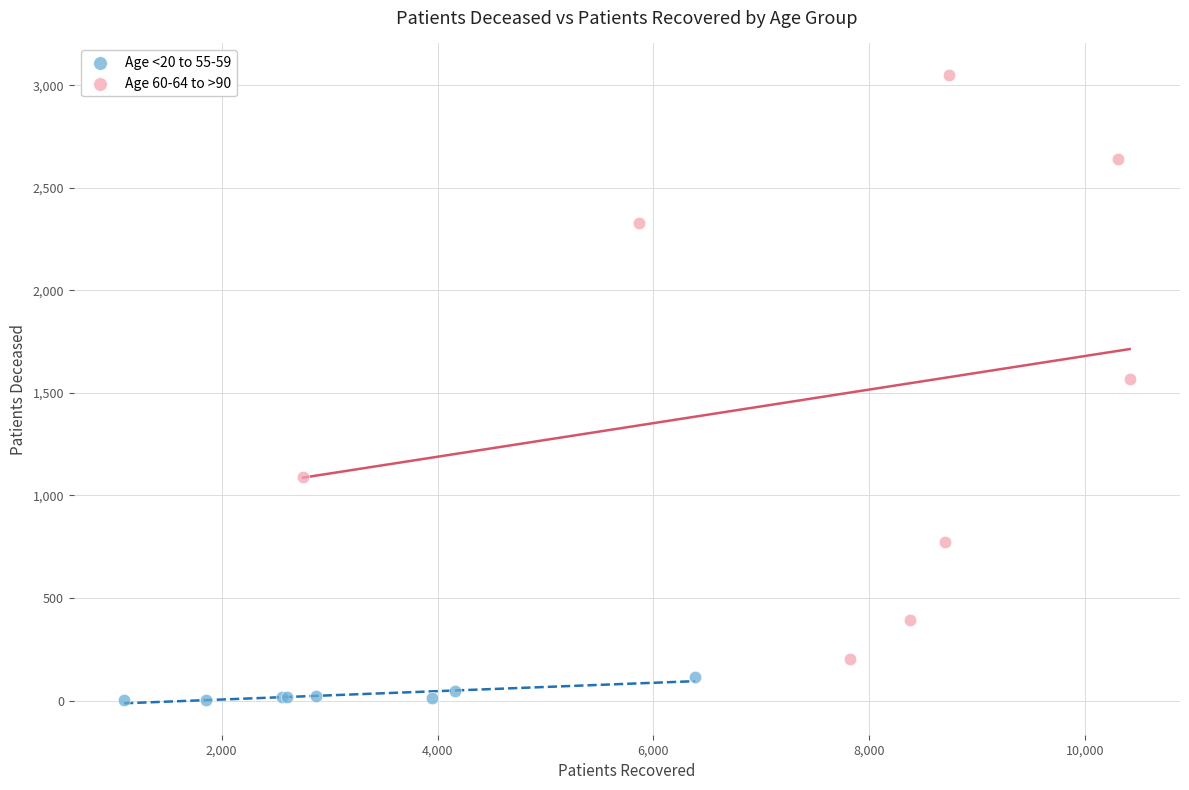

Which series contains the highest Y value?

Age 60-64 to >90